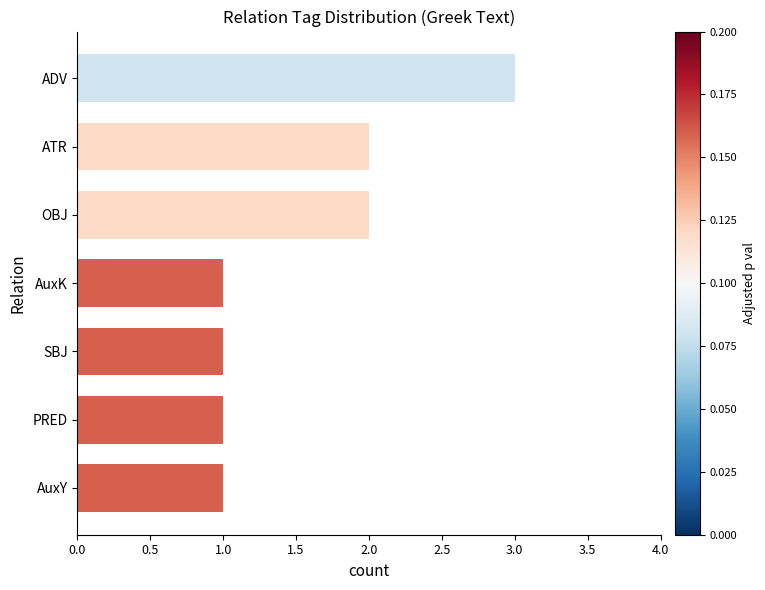

What is the change in value from SBJ to ATR?

+1